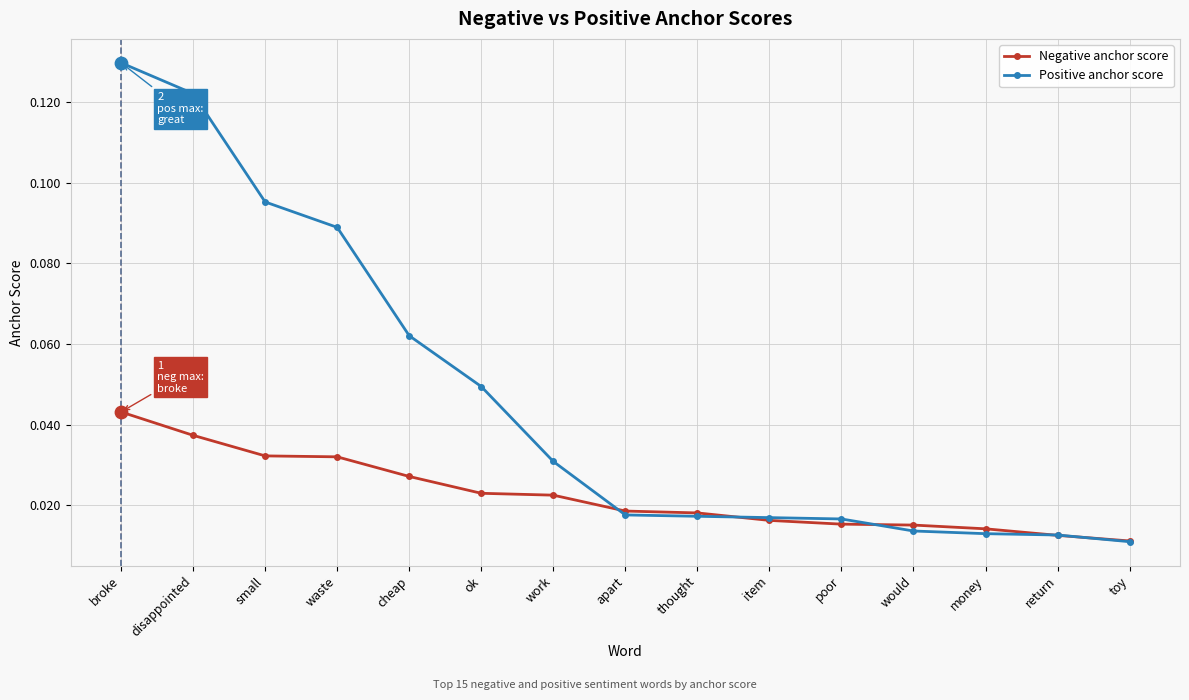

Which series has the largest range (max minus min)?

Positive anchor score